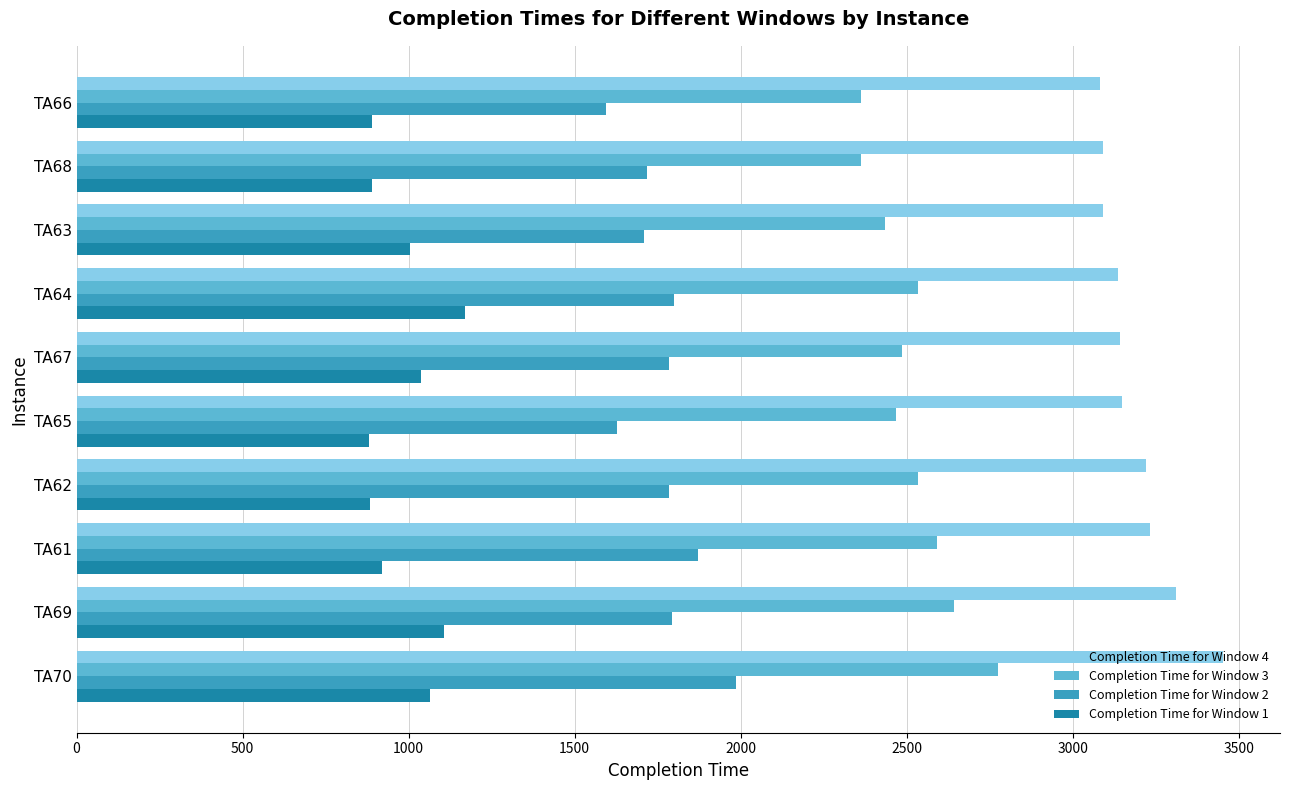

What is the maximum value for Completion Time for Window 2?

1986